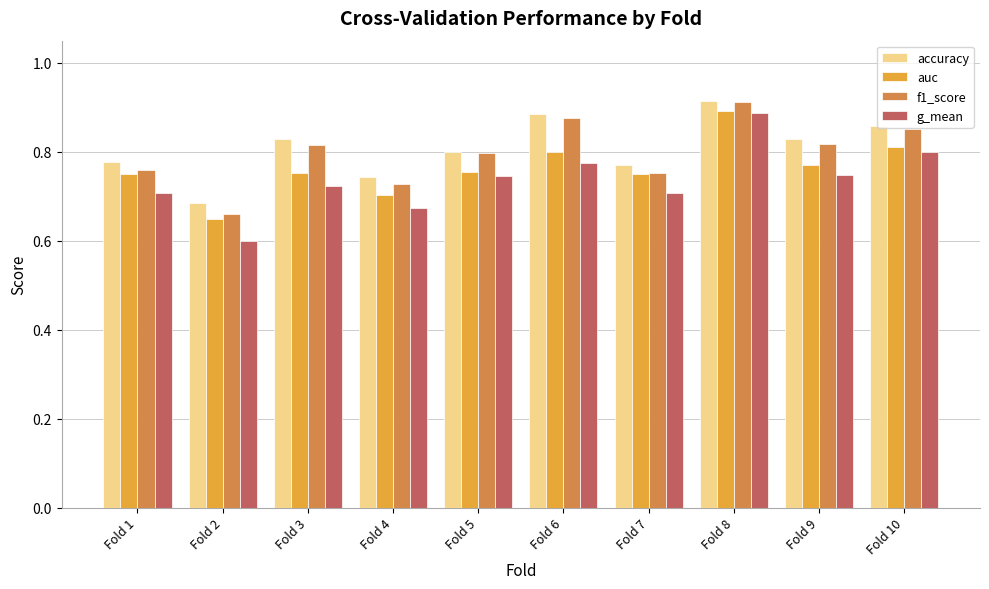

What is the total value across all series at Fold 9?

3.2